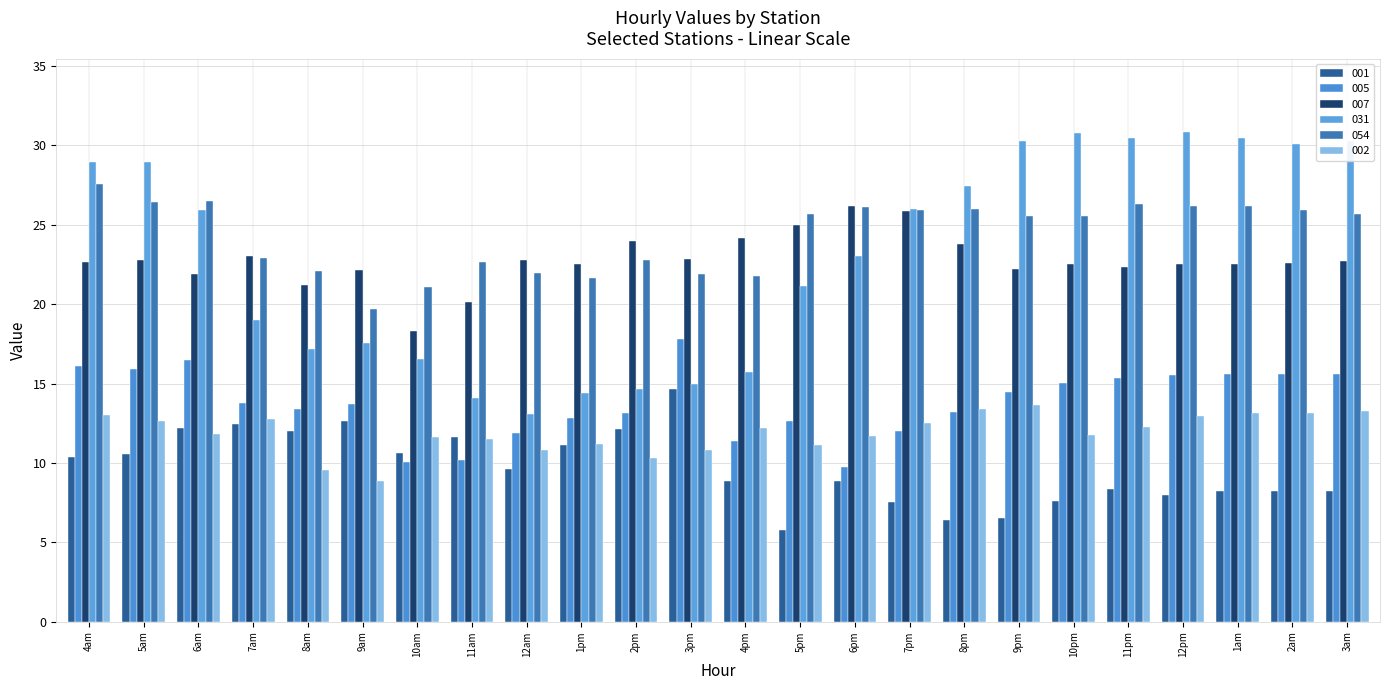

The 054 series shows 38.5 at 1am. True or false?

False